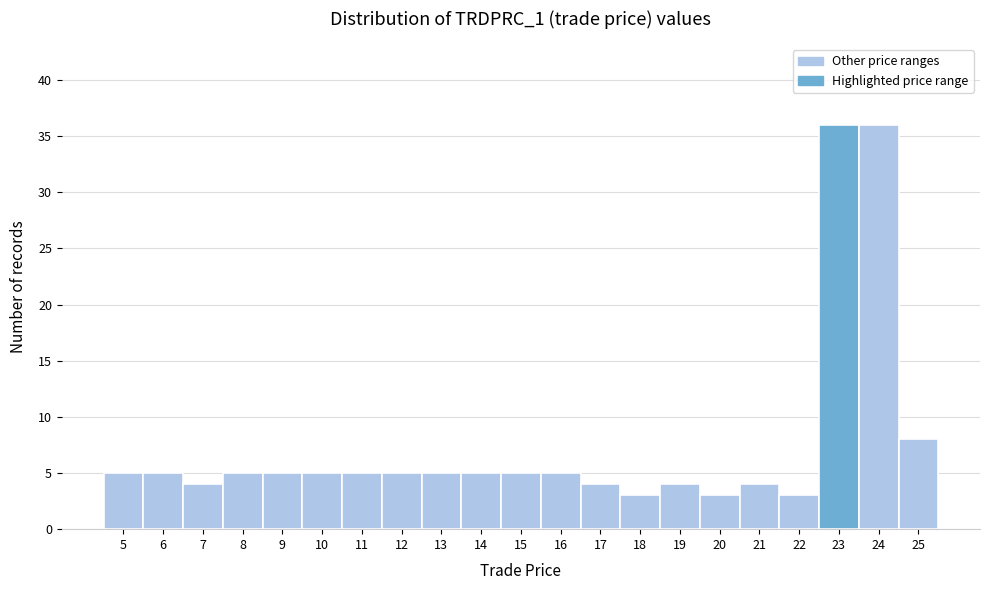

Reading left to right, list all the values displayed in this chart.

5=5	6=5	7=4	8=5	9=5	10=5	11=5	12=5	13=5	14=5	15=5	16=5	17=4	18=3	19=4	20=3	21=4	22=3	23=36	24=36	25=8